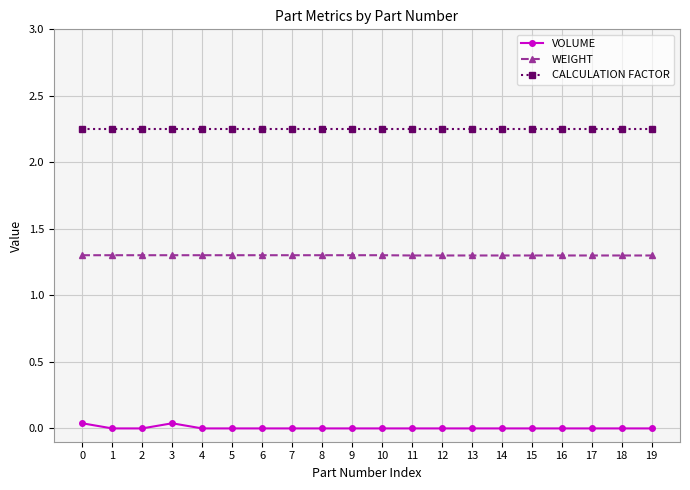

Does the chart display data point markers on the line(s)?

Yes